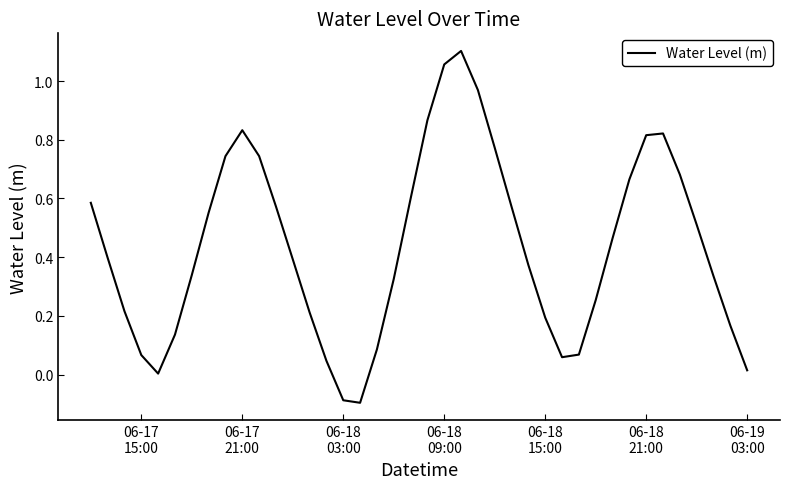

What is the difference between the maximum and minimum values?

1.2